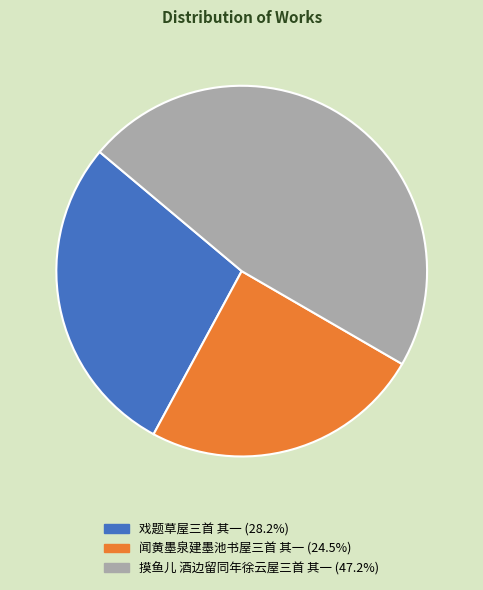

True or false: 闻黄墨泉建墨池书屋三首 其一 accounts for 30% of the total.

False